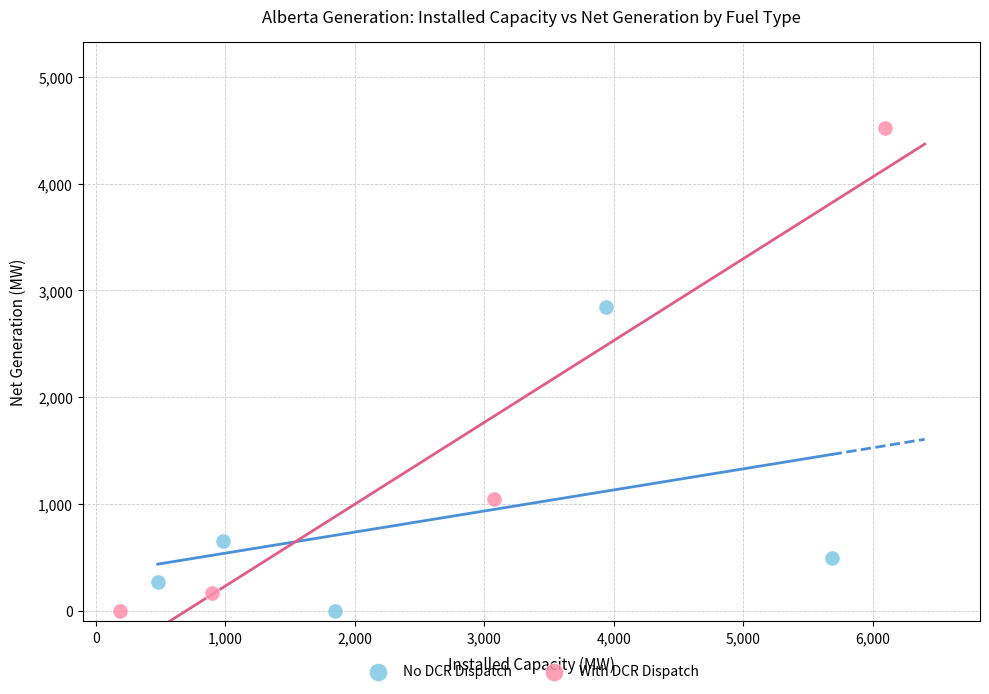

What are all the series names shown in the legend?

No DCR Dispatch, With DCR Dispatch